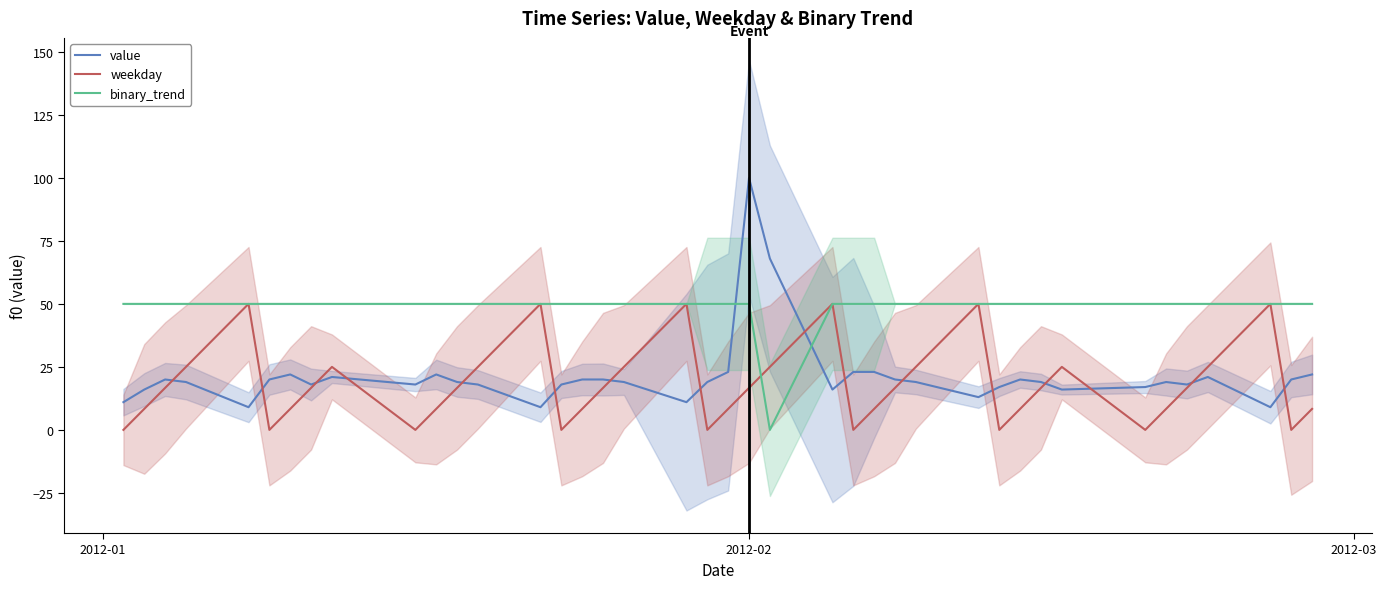

How many data points does each series have?

40